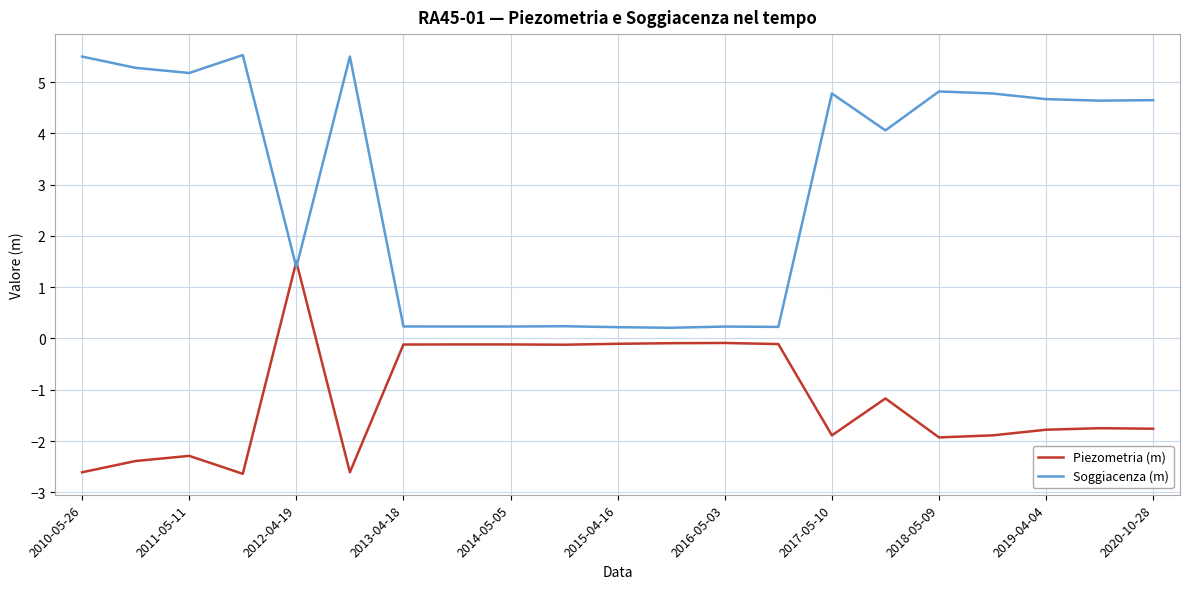

What is the difference between the maximum and minimum values in the Soggiacenza (m) series?

5.3